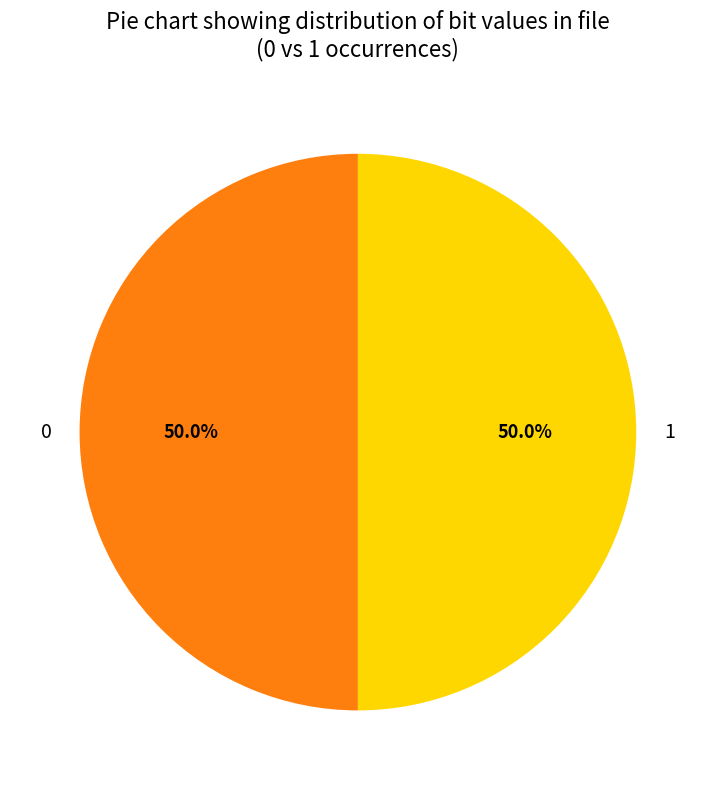

What is the ratio of the value at 1 to the value at 0?

1.0